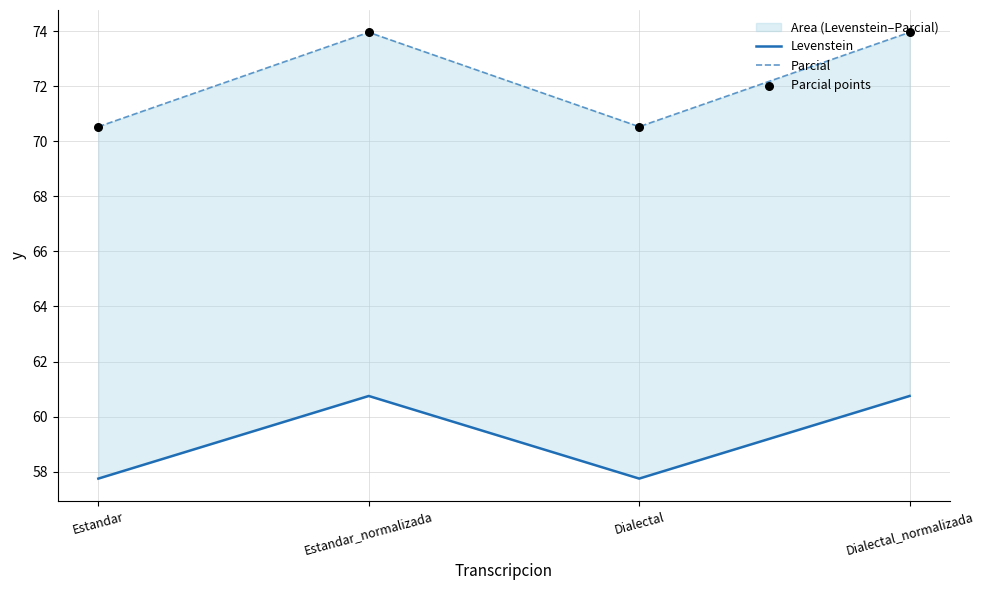

Is the value of Parcial points at Estandar greater than the value of Levenstein at Estandar_normalizada?

Yes